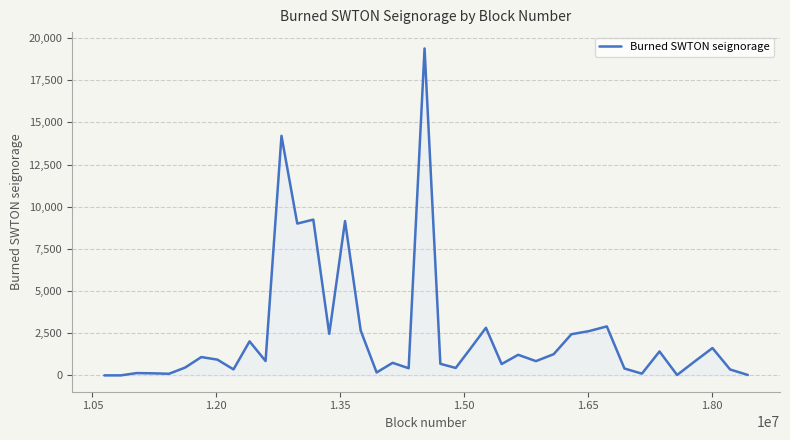

What is the greatest value displayed?

19386.0